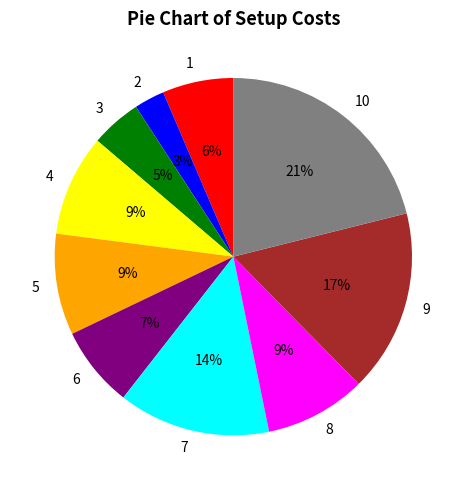

Which category has the biggest portion of the pie?

10